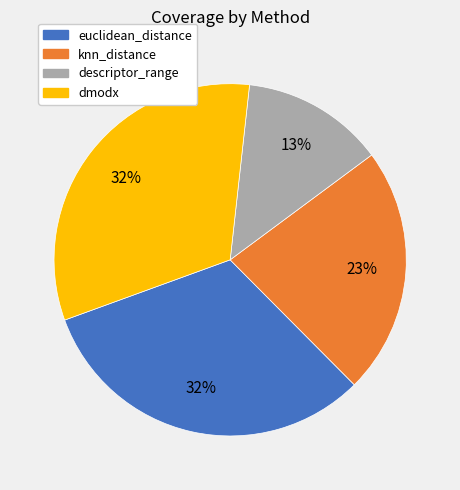

What is the ratio of the value at euclidean_distance to the value at dmodx?

1.0